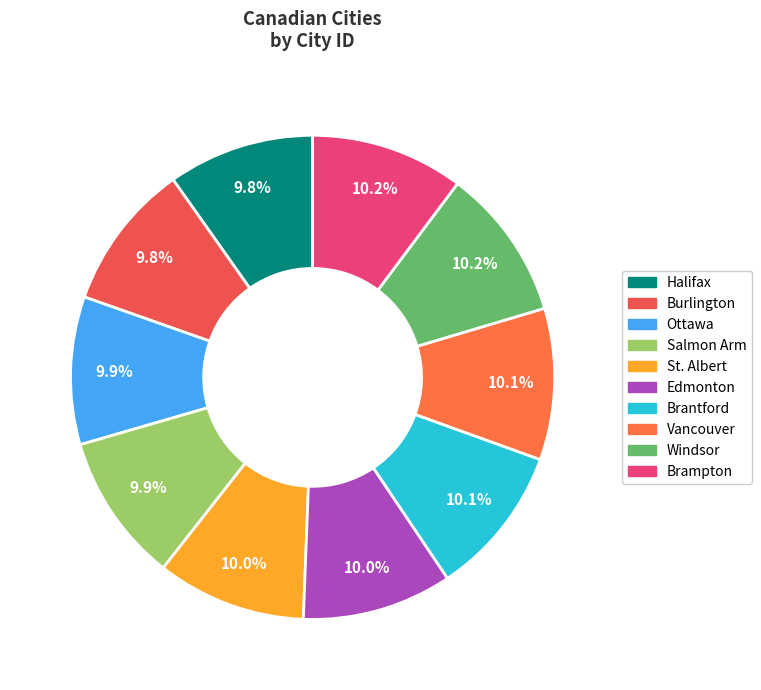

To the nearest percent, what percentage of the pie is Burlington?

10%